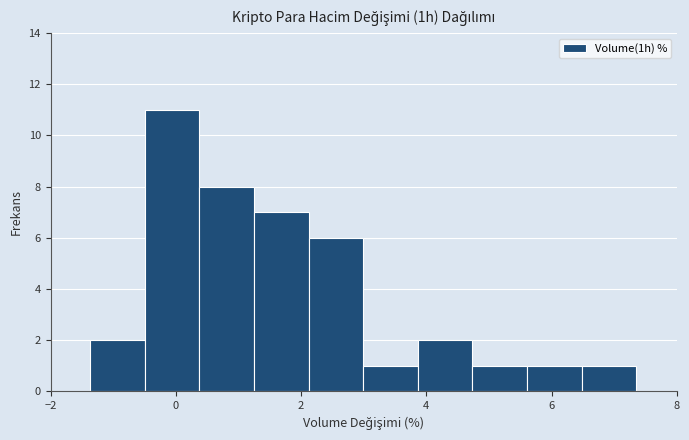

Reading left to right, list every bar in this chart as the range it spans on the x-axis followed by its height. Neither the bar edges nor the heights are printed on the chart, so give them approximately, as read against the axes.

-1.4 to -0.4: 2
-0.4 to 0.4: 11
0.4 to 1.2: 8
1.2 to 2.2: 7
2.2 to 3.0: 6
3.0 to 3.8: 1
3.8 to 4.8: 2
4.8 to 5.6: 1
5.6 to 6.4: 1
6.4 to 7.4: 1